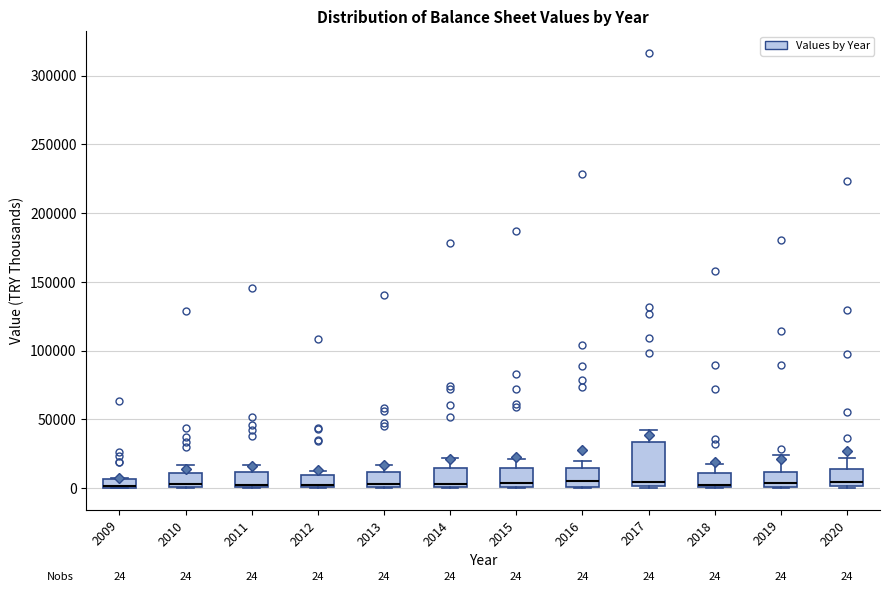

Comparing the boxes themselves (not the whiskers), which one is the tallest?

2017